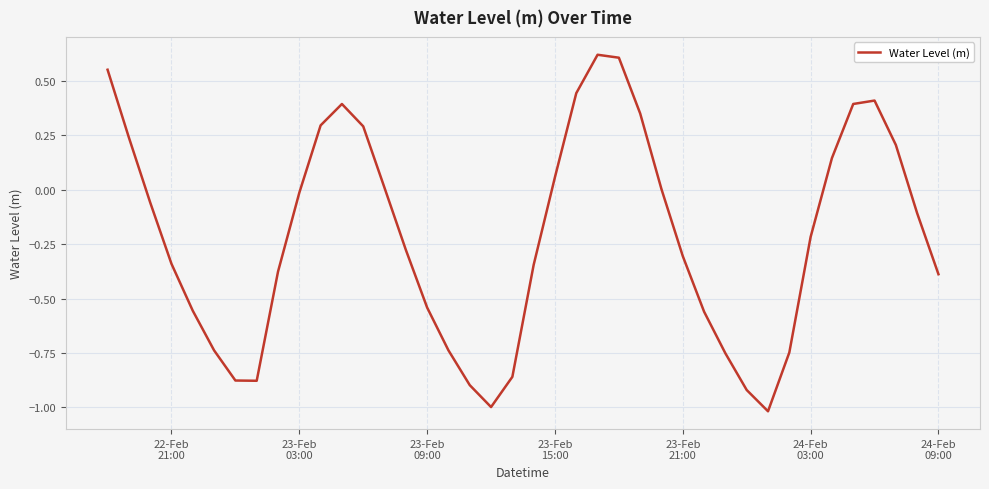

What is the minimum value shown in the chart?

-1.0